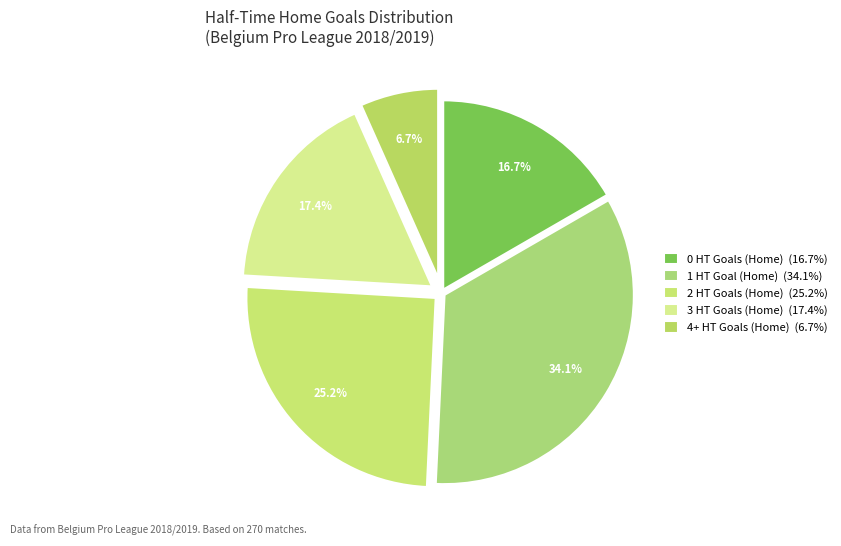

How many slices are in this pie chart?

5